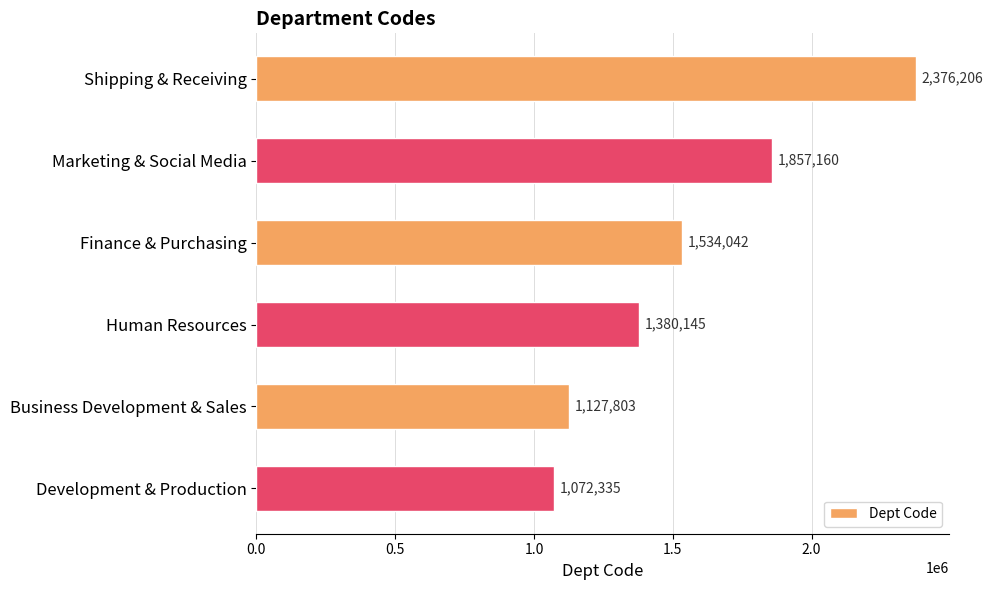

What is the sum of all values?

9347691